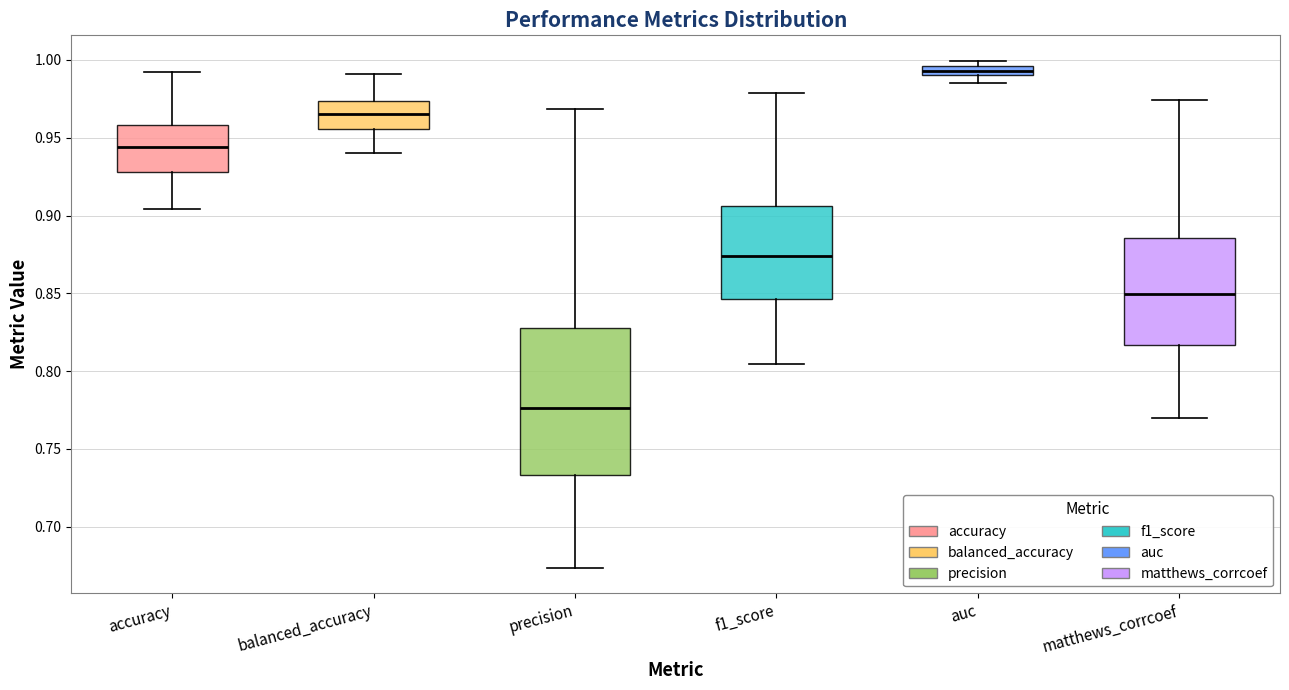

Where is the upper edge of the box for accuracy on the y-axis? The values are not printed on the chart, so give them approximately, as read against the axis.

0.960